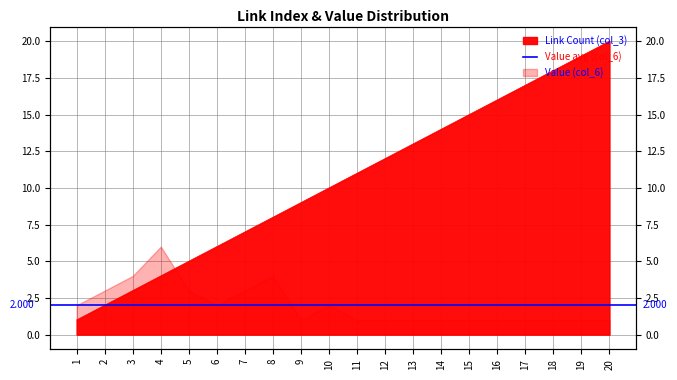

What is the greatest value displayed?

20